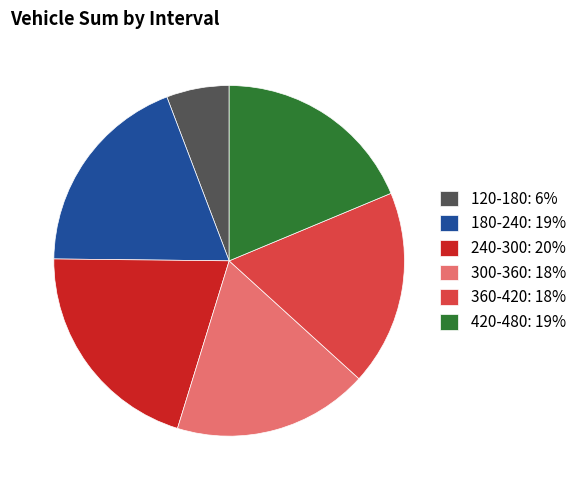

Is there any slice that represents more than half of the pie?

No